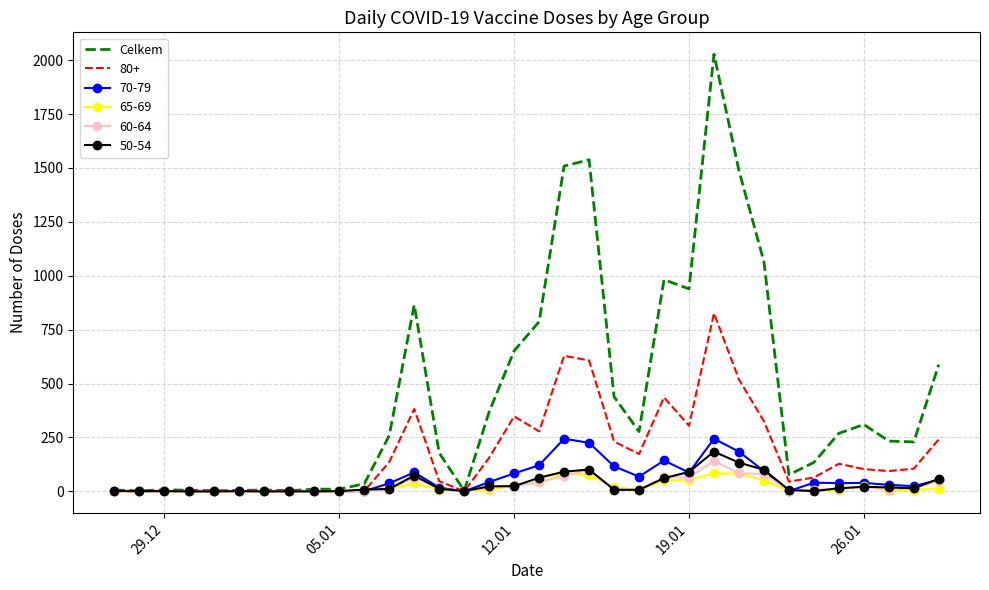

What is the greatest value displayed?

2028